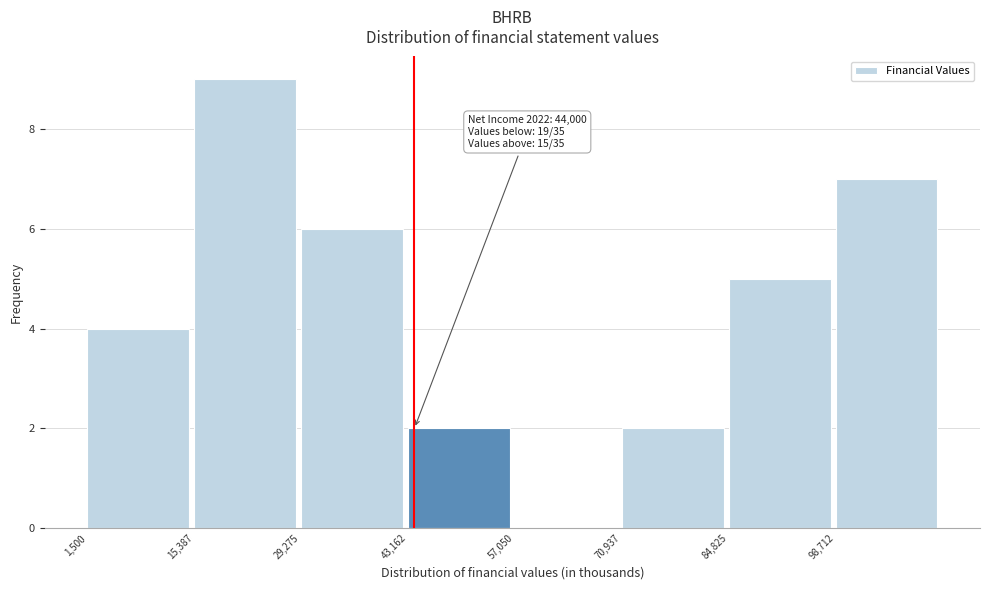

Which range on the x-axis has the tallest bar?

16000 to 30000